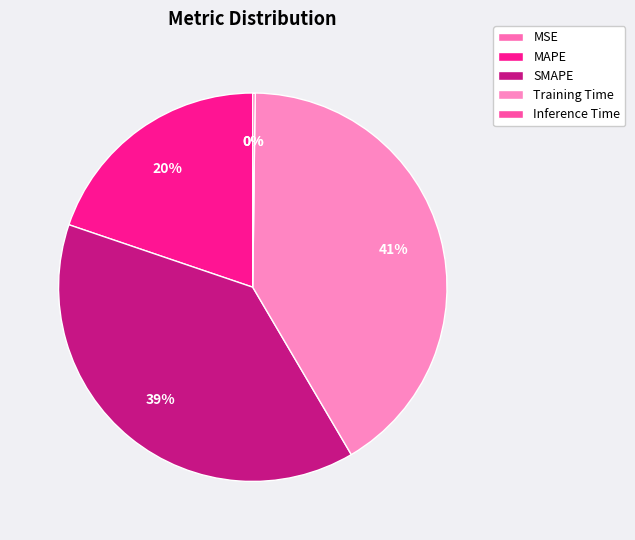

Combined, do Training Time and MAPE account for over 50%?

Yes